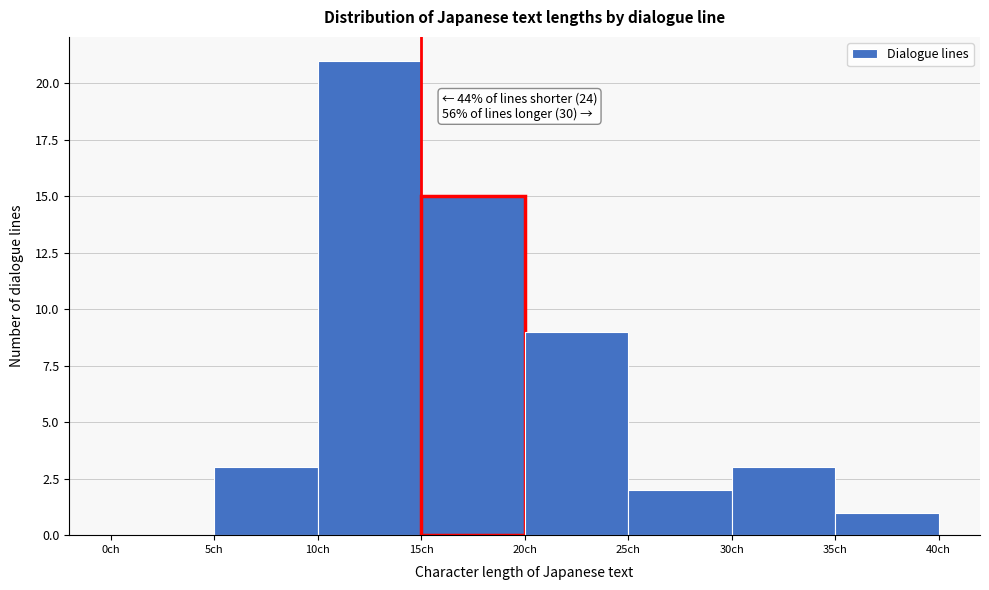

Over which range of the x-axis is the bar tallest?

10 to 15